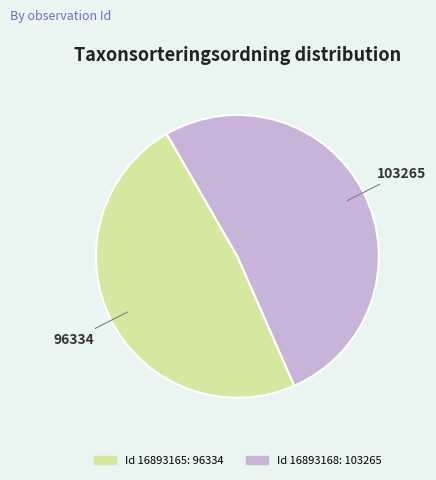

How many slices are in this pie chart?

2